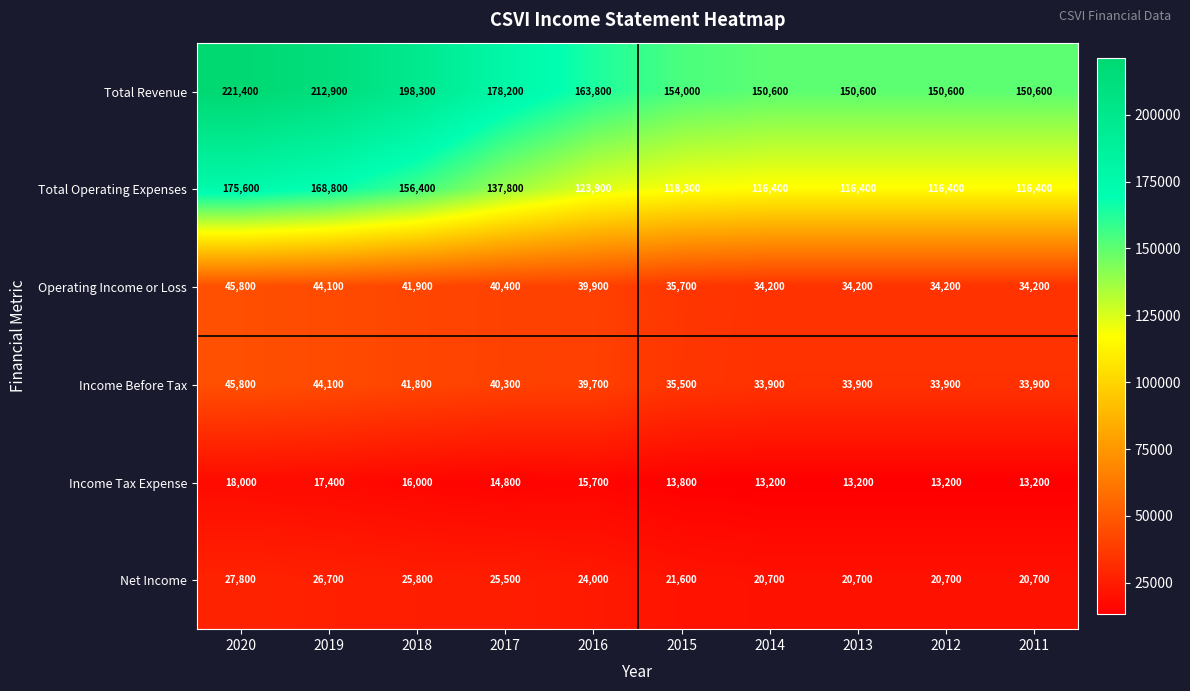

What is the maximum value for Operating Income or Loss?

45800